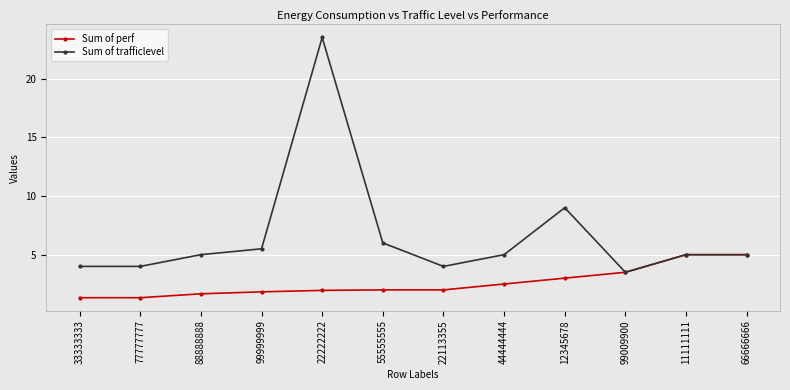

Rank the series by their maximum value, from highest to lowest.

Sum of trafficlevel, Sum of perf